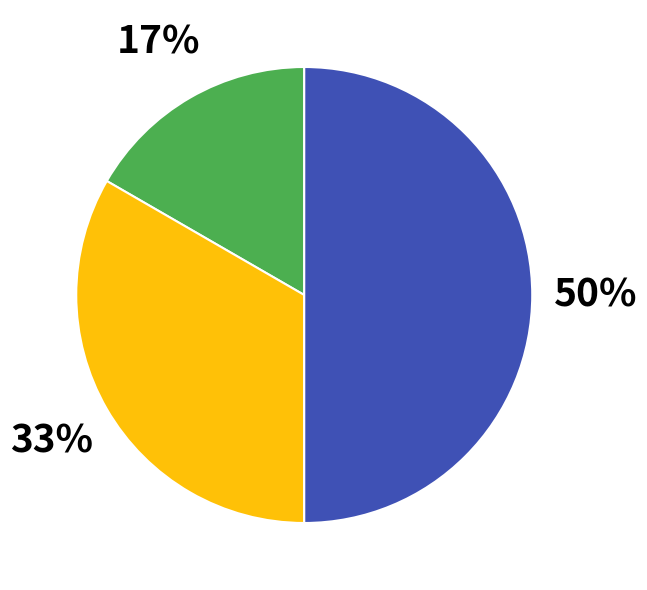

How many slices are in this pie chart?

3